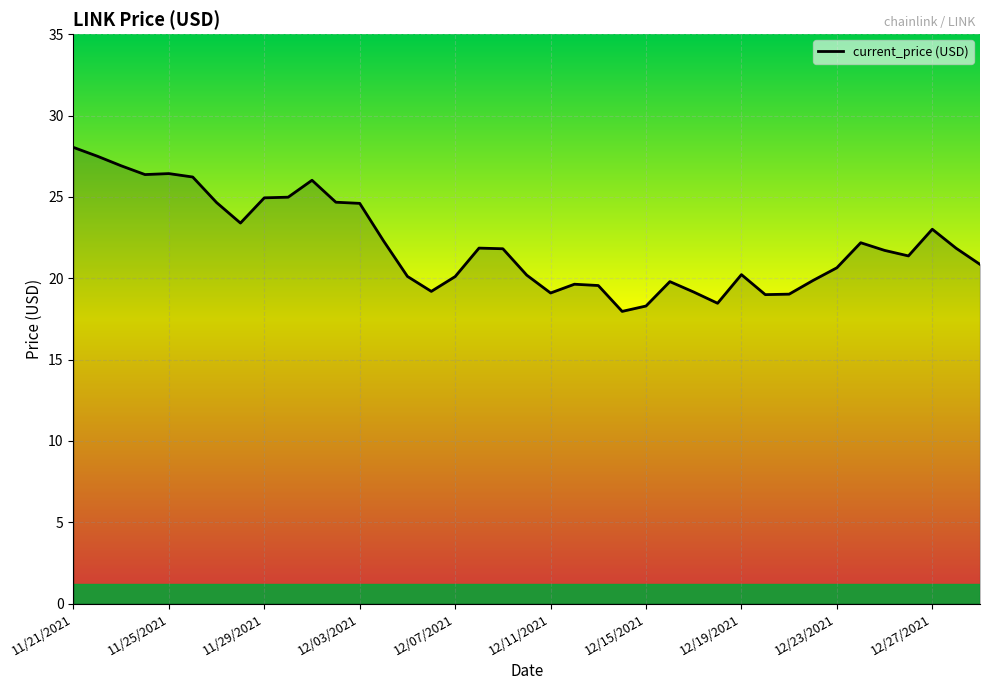

What is the difference between the maximum and minimum values?

10.1